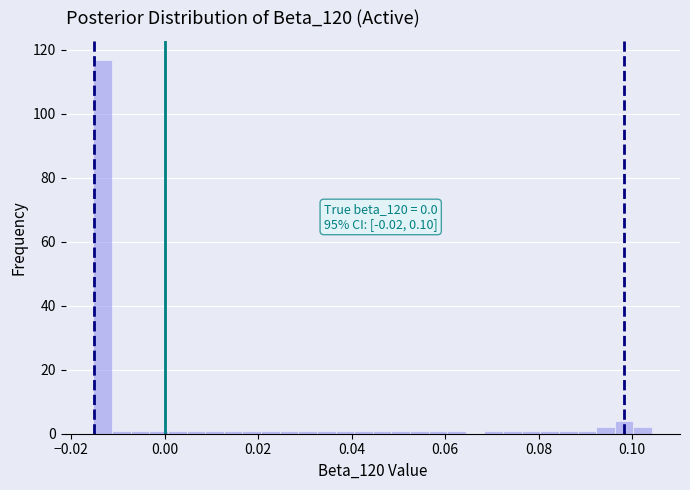

Around what value on the x-axis is the tallest bar? Give the approximate position of its centre, as read against the axis.

-0.014